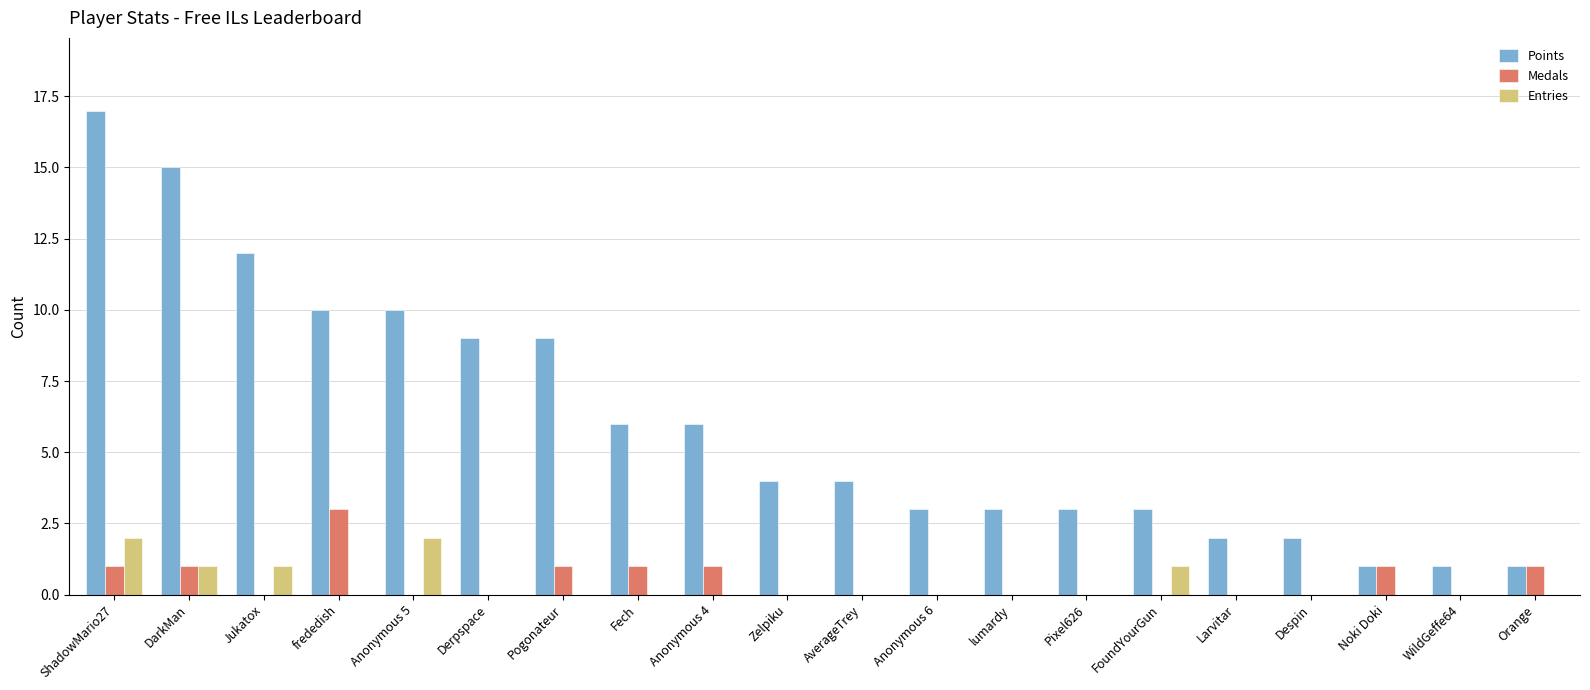

Which category has the highest value in the Points series?

ShadowMario27